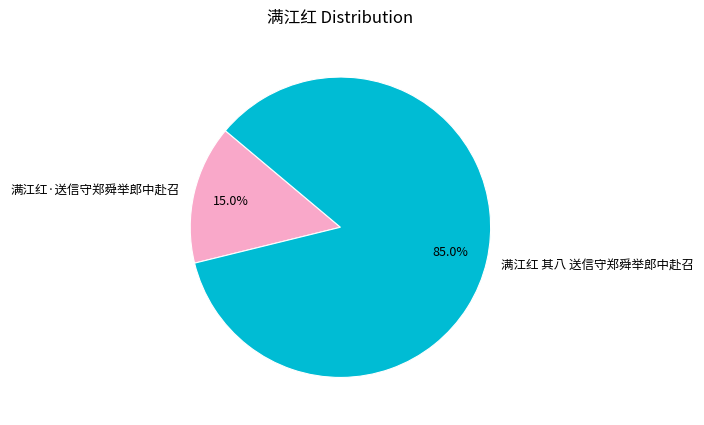

Between 满江红·送信守郑舜举郎中赴召 and 满江红 其八 送信守郑舜举郎中赴召, which is larger?

满江红 其八 送信守郑舜举郎中赴召